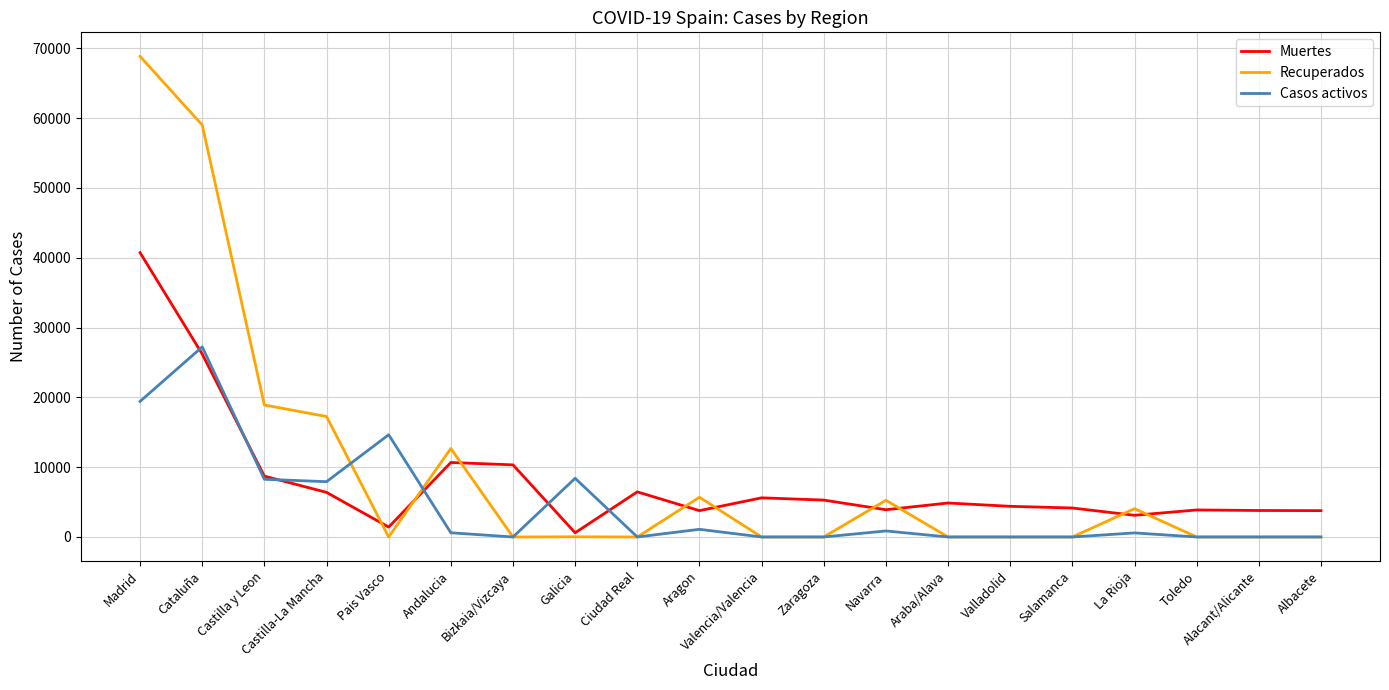

Which series has the largest range (max minus min)?

Recuperados